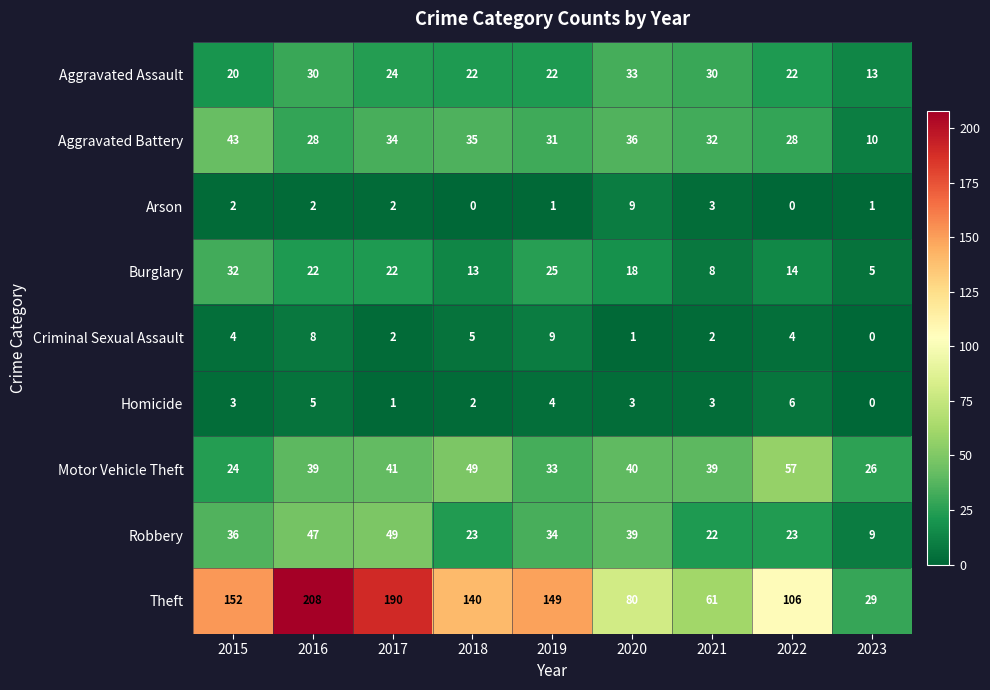

Count the number of categories in the chart.

9